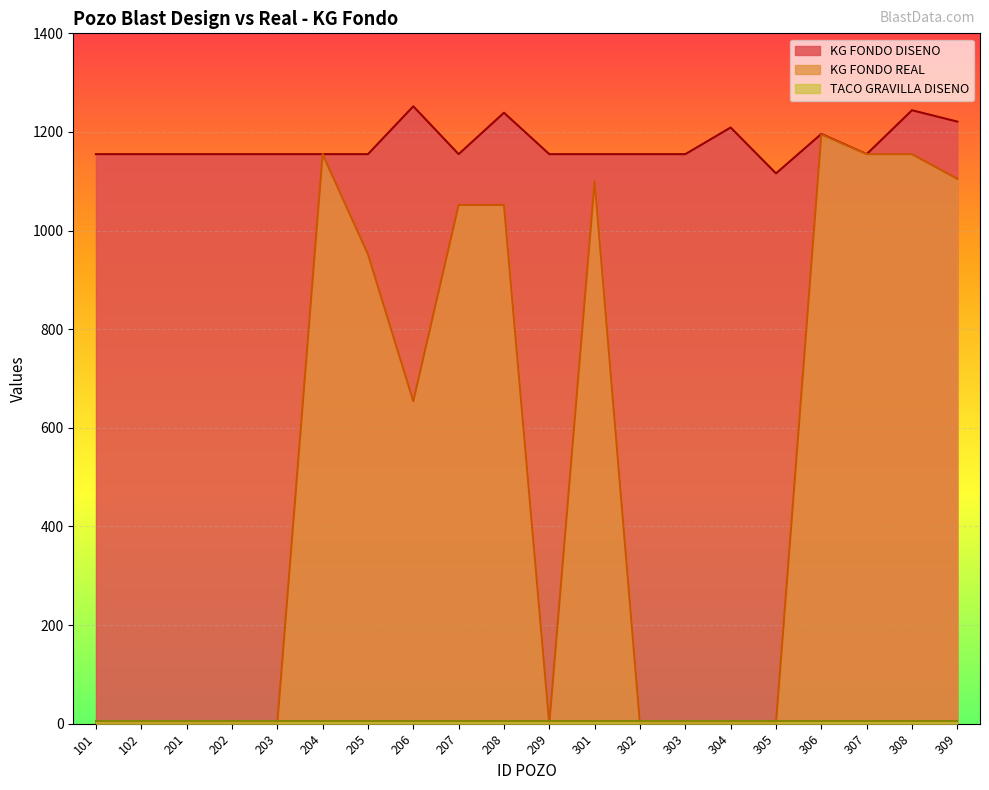

What is the highest value of the KG FONDO DISENO series?

1252.0